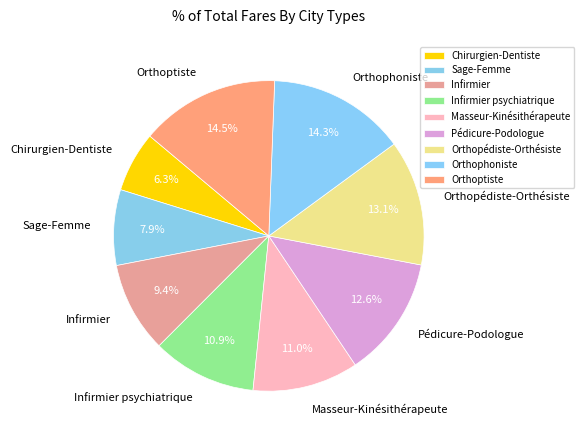

How many slices are in this pie chart?

9